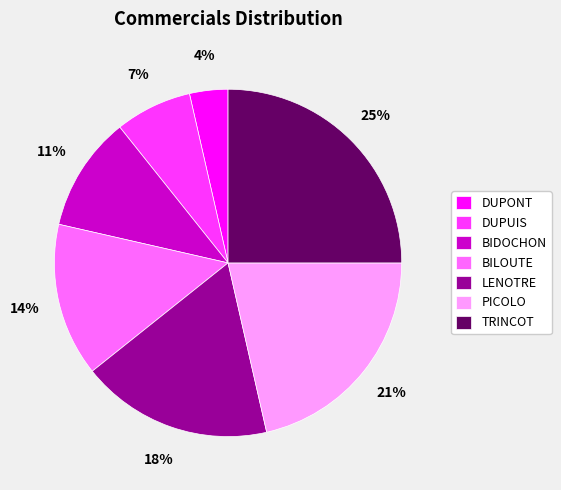

Count the number of slices in the pie.

7